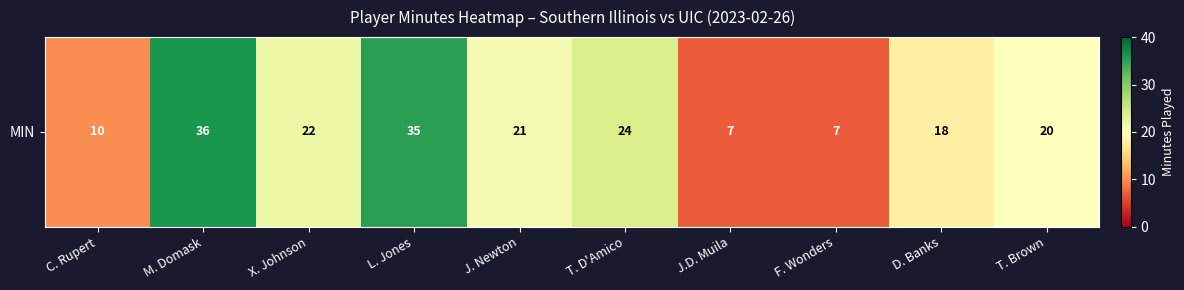

What is the difference between the values at C. Rupert and M. Domask?

26